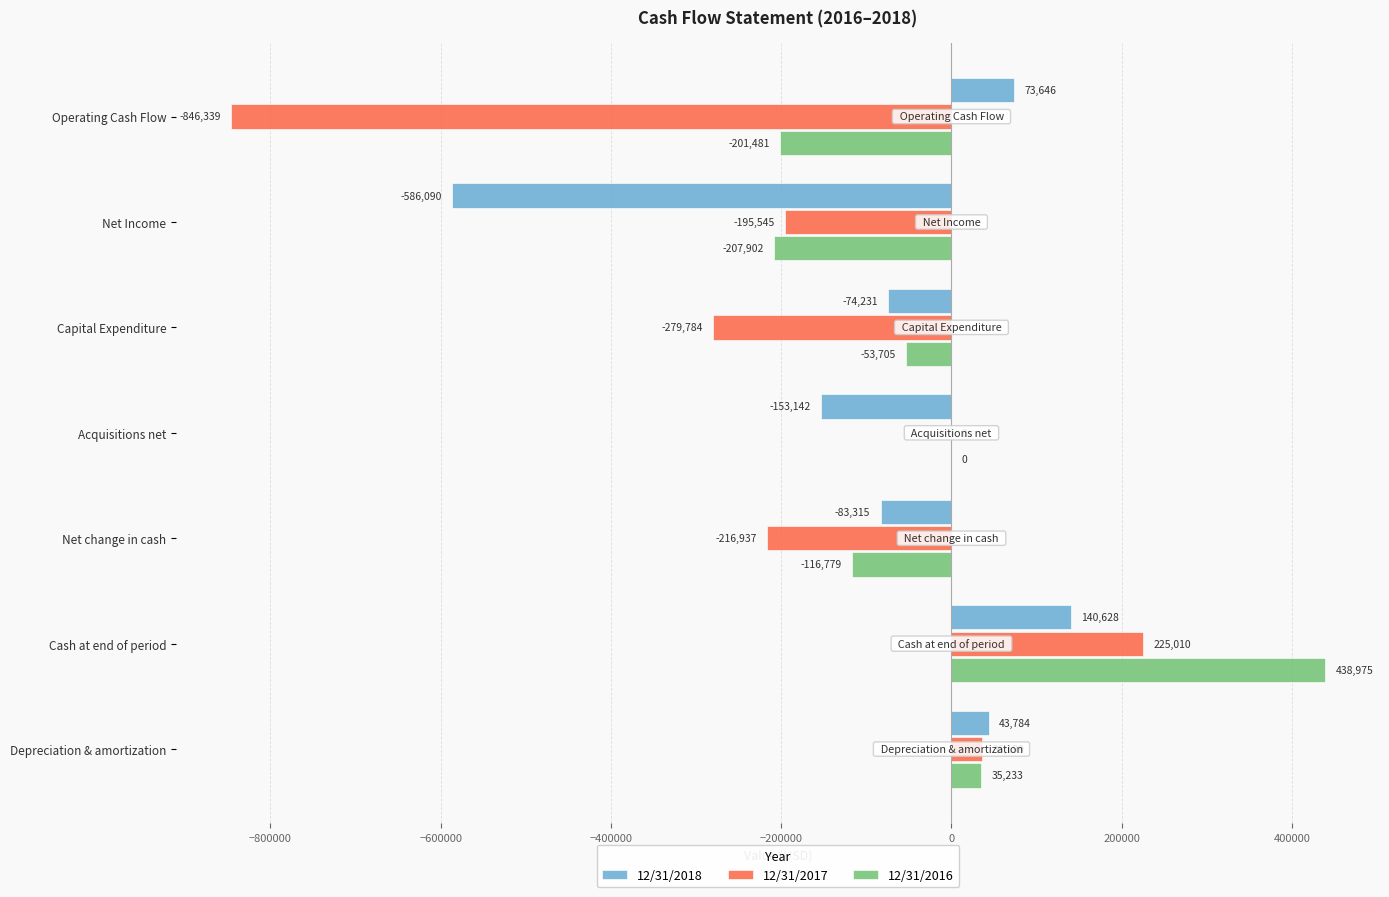

True or false: 12/31/2018 has a value of 140628 at Cash at end of period.

True